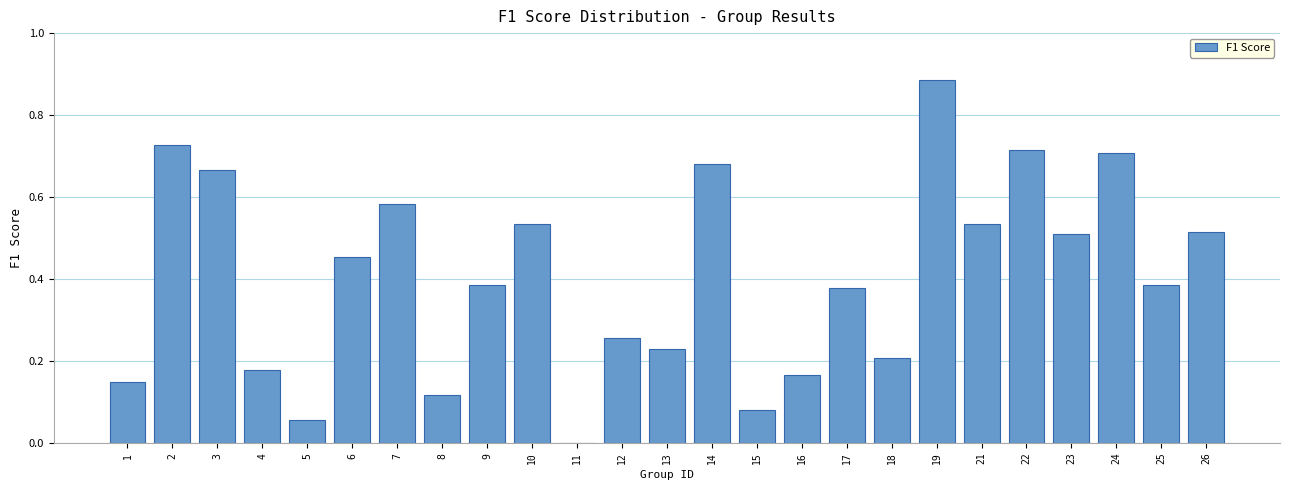

What is the change in value from 13 to 14?

+0.5